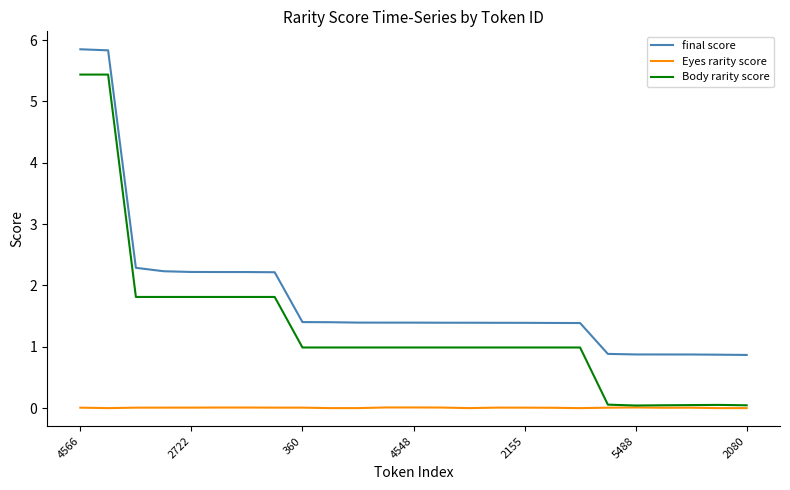

Rank the series by their average value, from highest to lowest.

final score, Body rarity score, Eyes rarity score